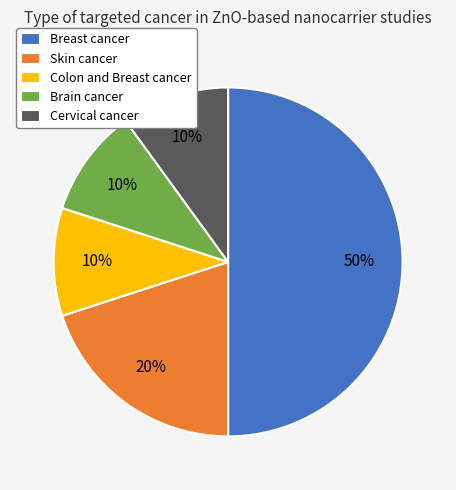

The Colon and Breast cancer slice represents 10% of the pie. True or false?

True